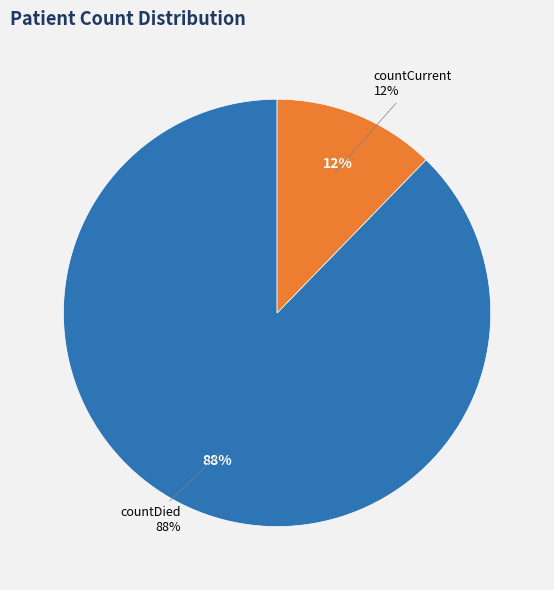

Rank the categories by value from lowest to highest.

countCurrent, countDied